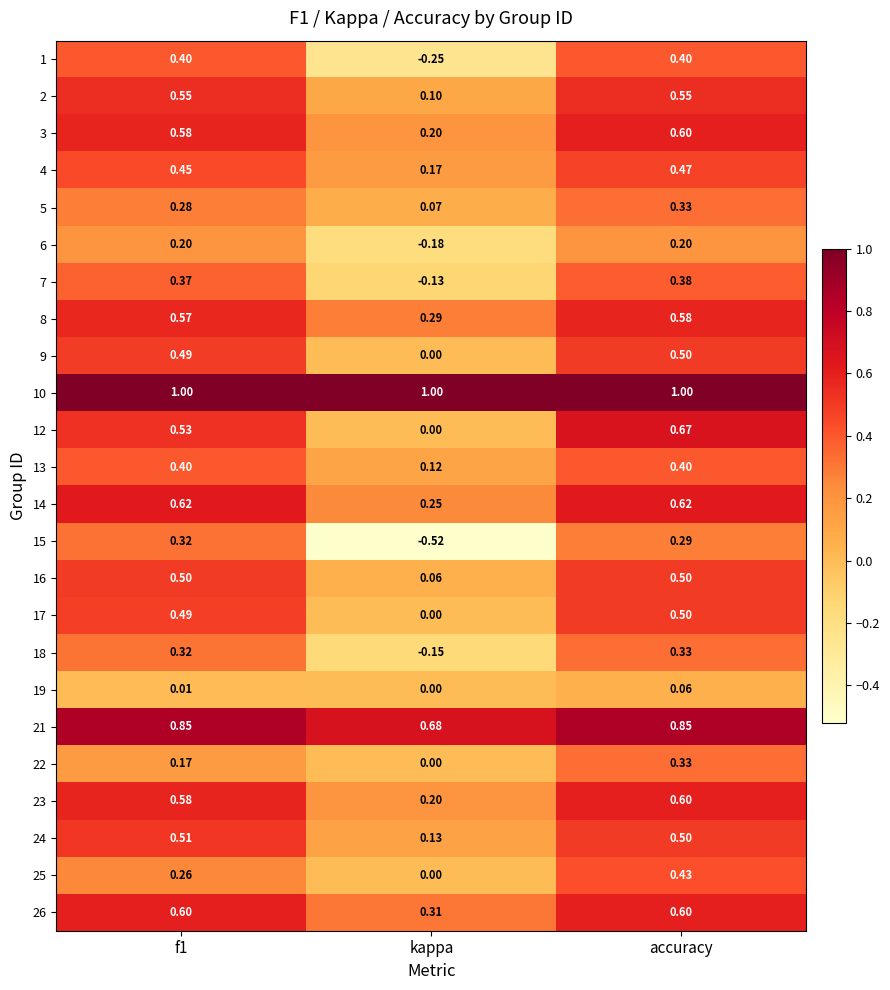

Where is 17 nearest to the value 0?

kappa